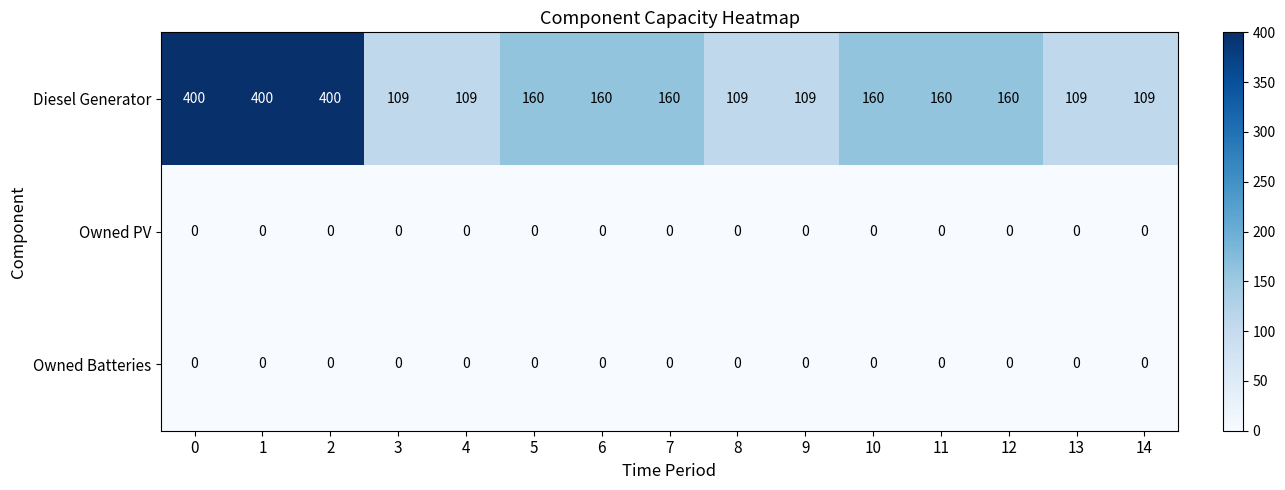

Which series has the largest total across all categories?

Diesel Generator